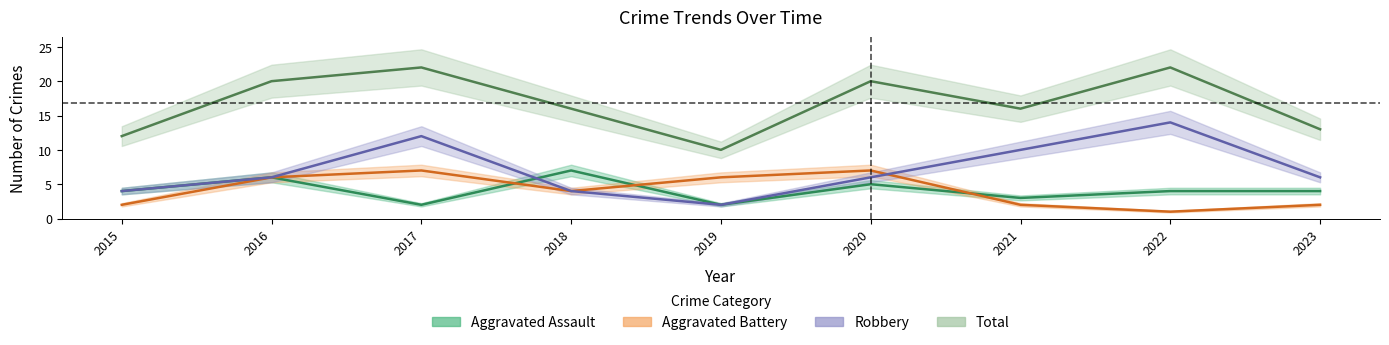

How many series are shown in this chart?

4